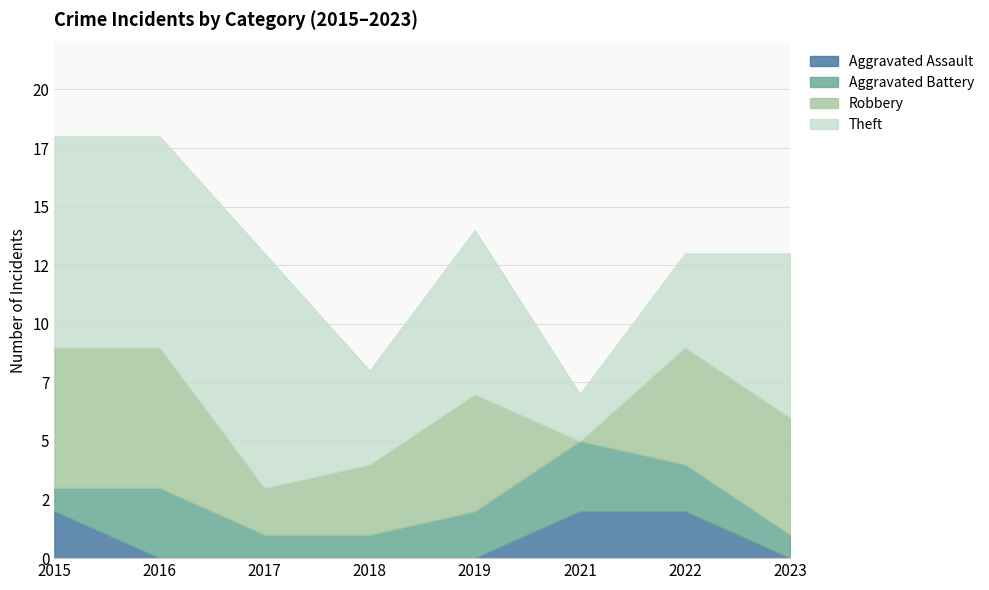

Does the chart have visible grid lines?

Yes